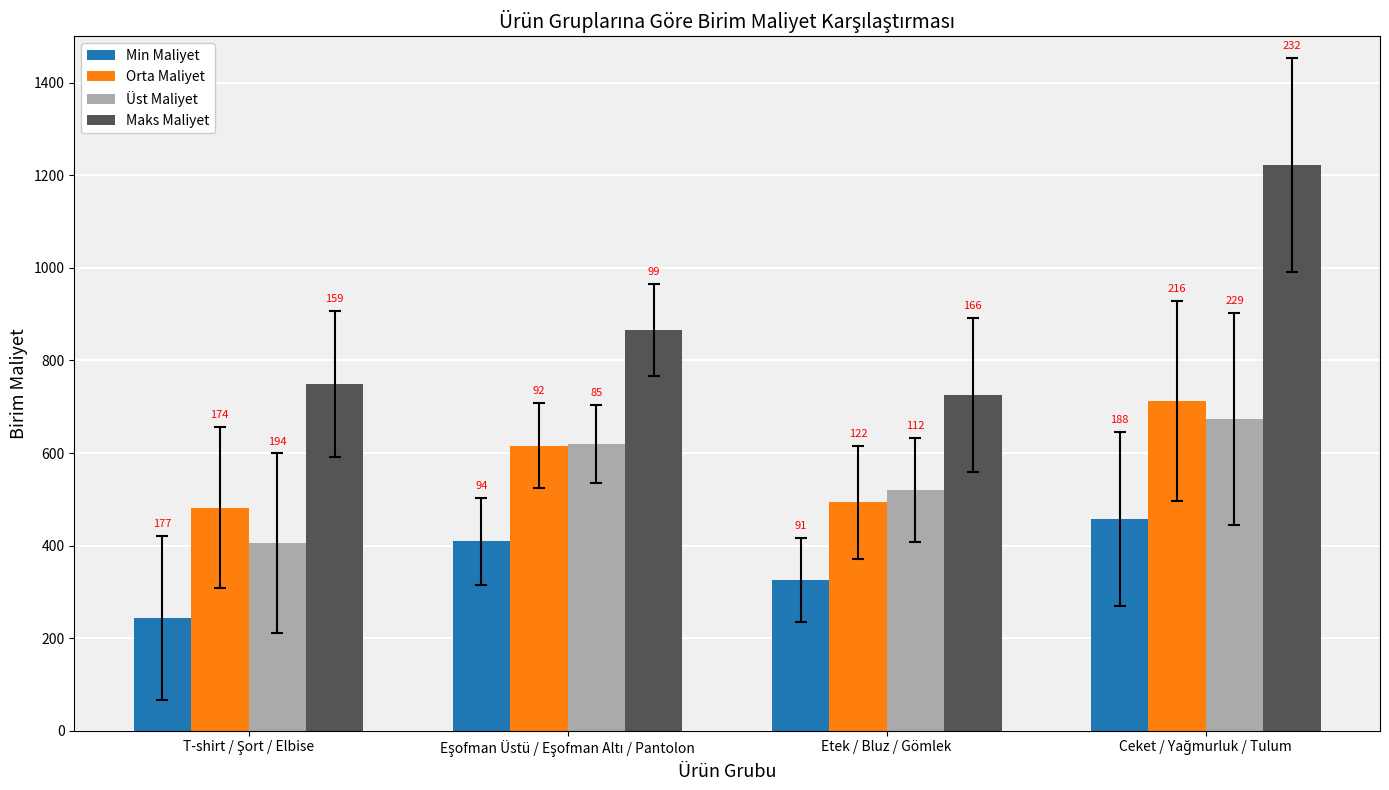

What are all the series names shown in the legend?

Min Maliyet, Orta Maliyet, Üst Maliyet, Maks Maliyet